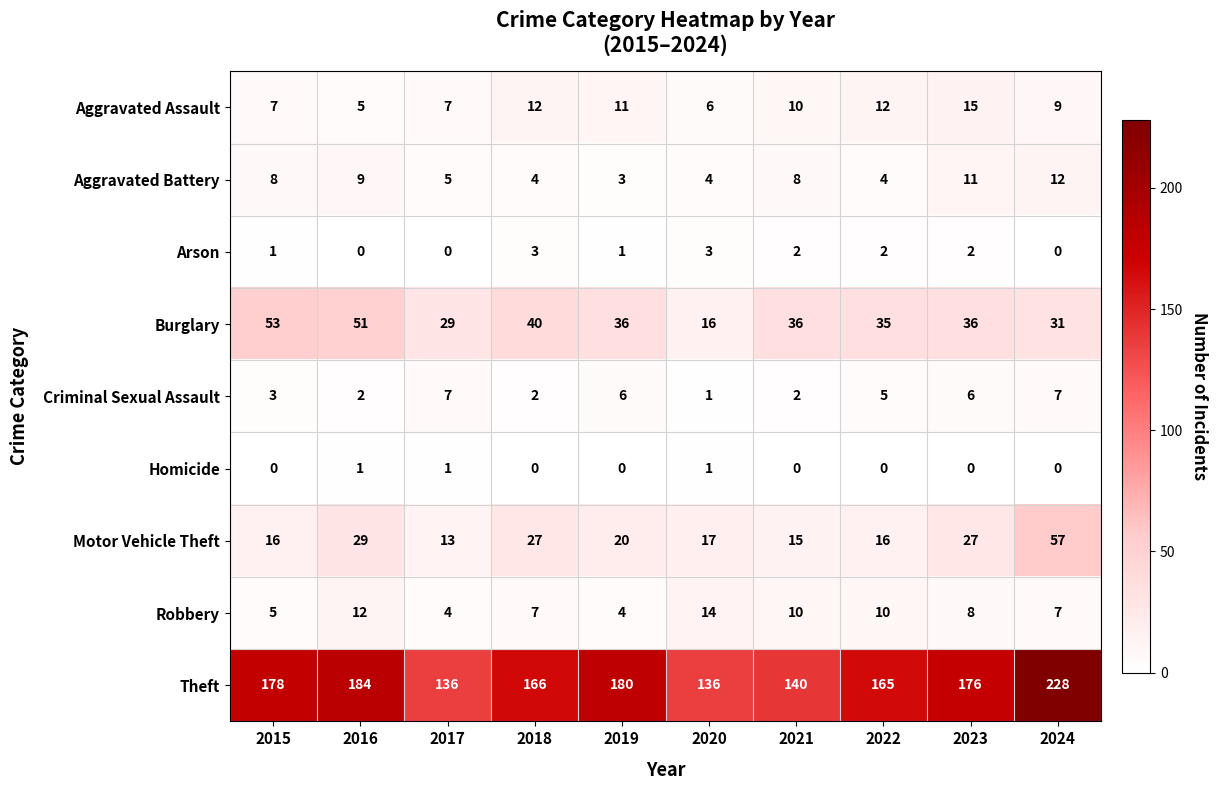

At how many categories does at least one series exceed 217?

1